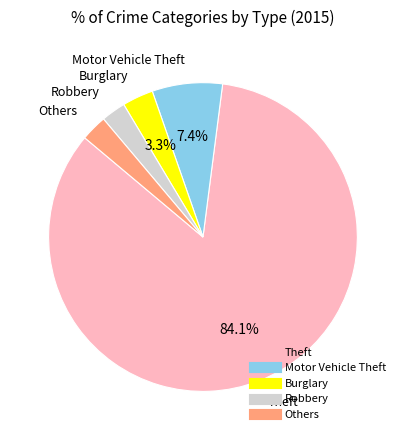

Does any single category account for the majority?

Yes